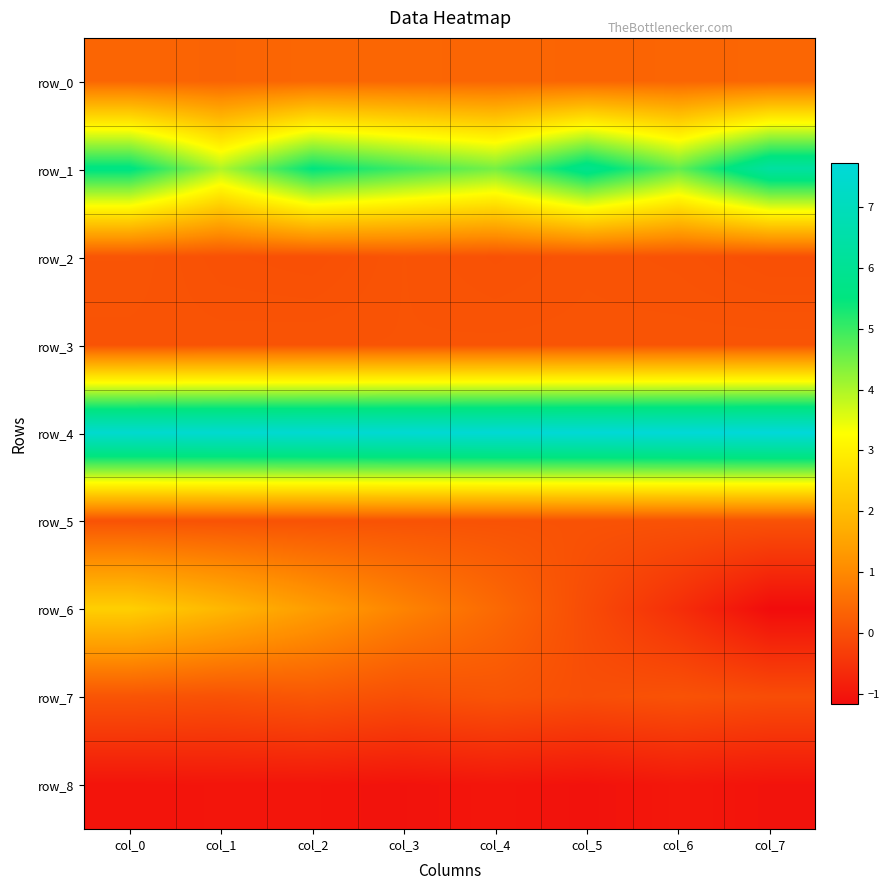

What is the minimum value shown in the chart?

-1.2